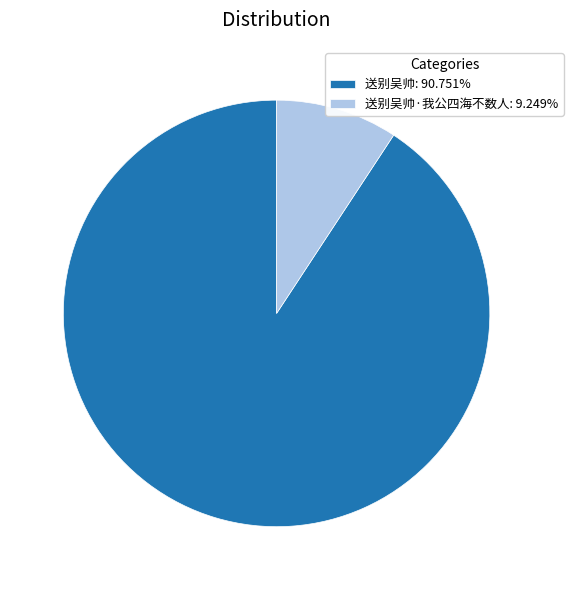

Approximately how many times larger is the value at 送别吴帅: 90.751% compared to 送别吴帅·我公四海不数人: 9.249%?

9.8